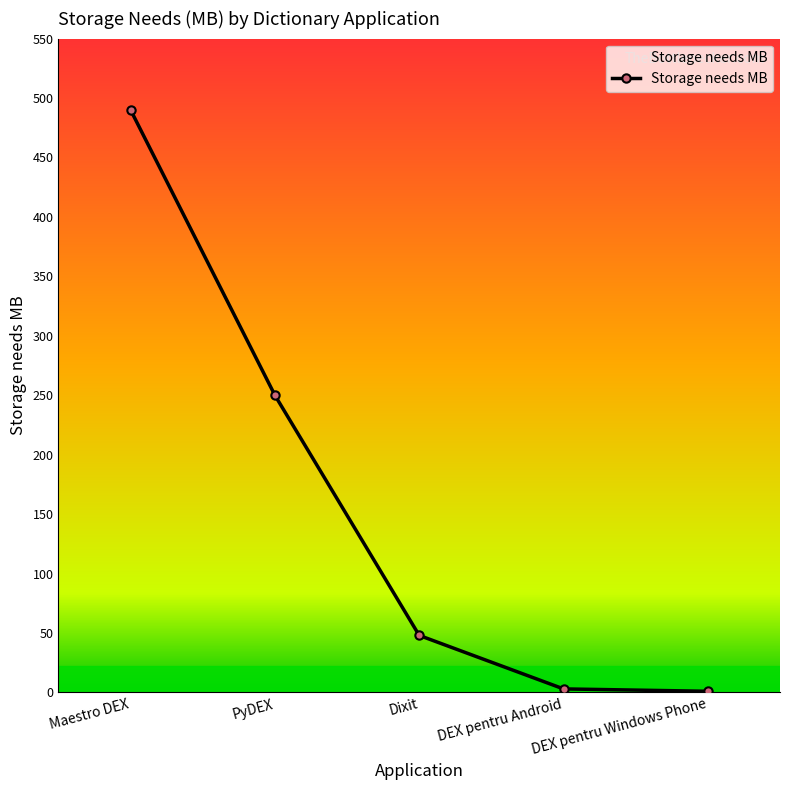

True or false: the data has more than 0 interior local peaks.

False